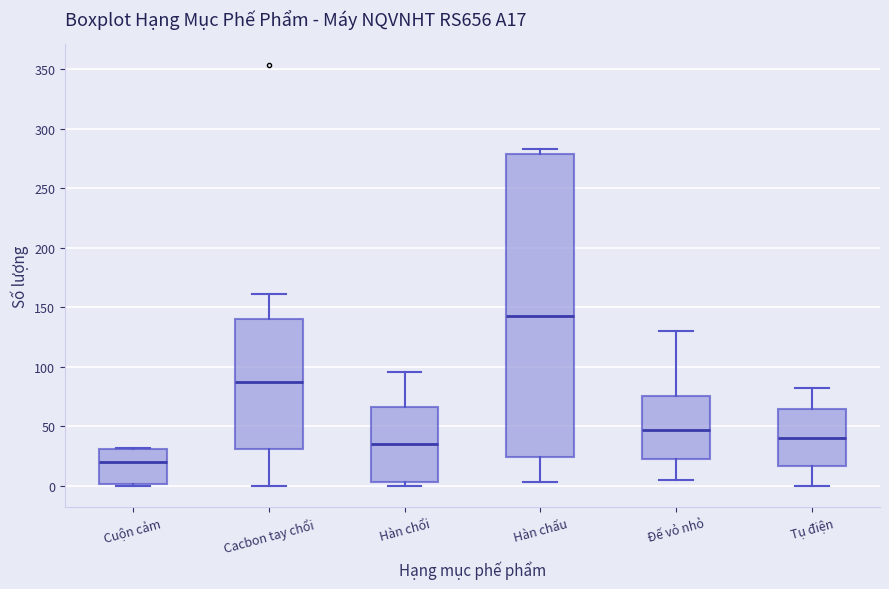

Comparing the boxes themselves (not the whiskers), which one is the tallest?

Hàn chấu